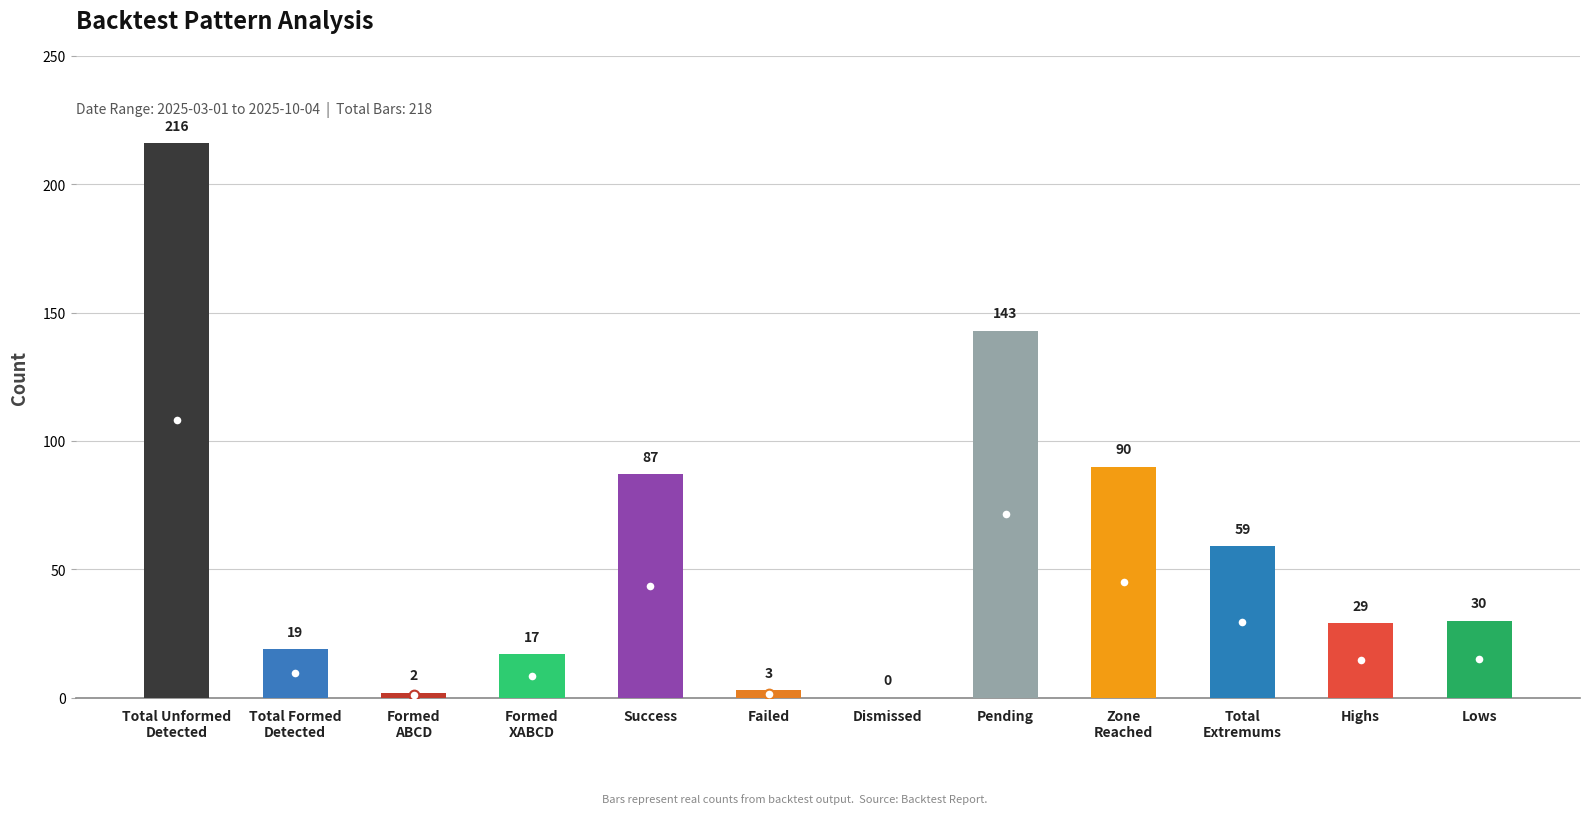

What is the greatest value displayed?

216